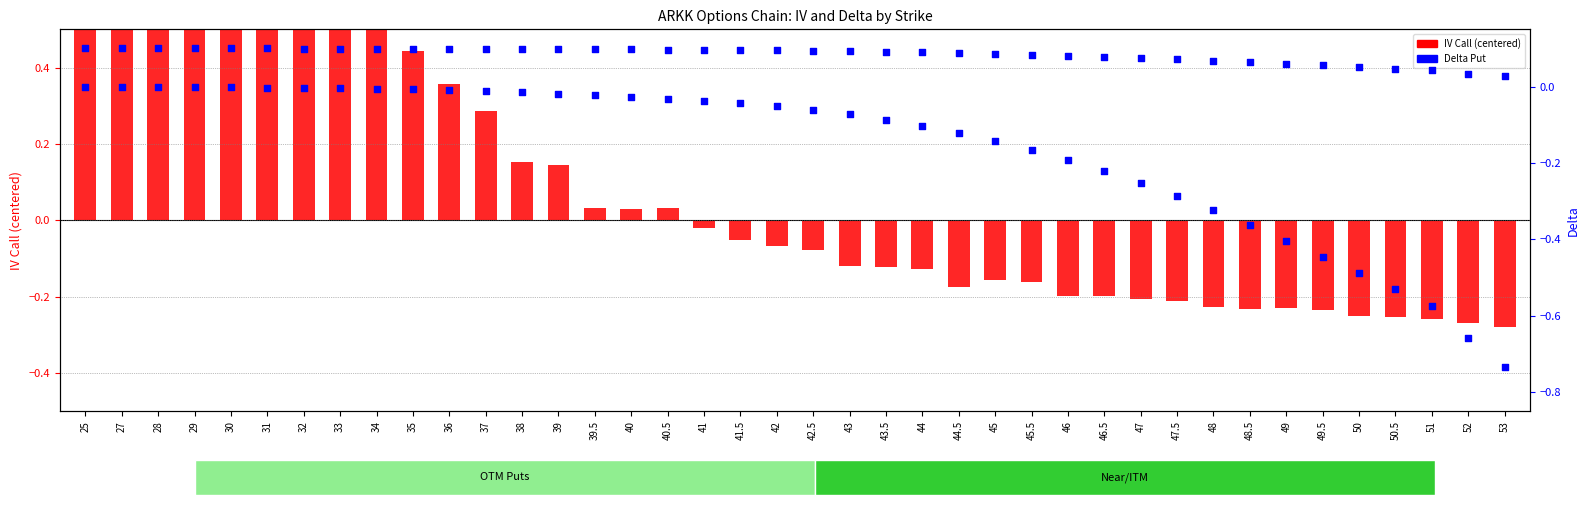

Which series reaches the minimum Y coordinate?

Delta Put